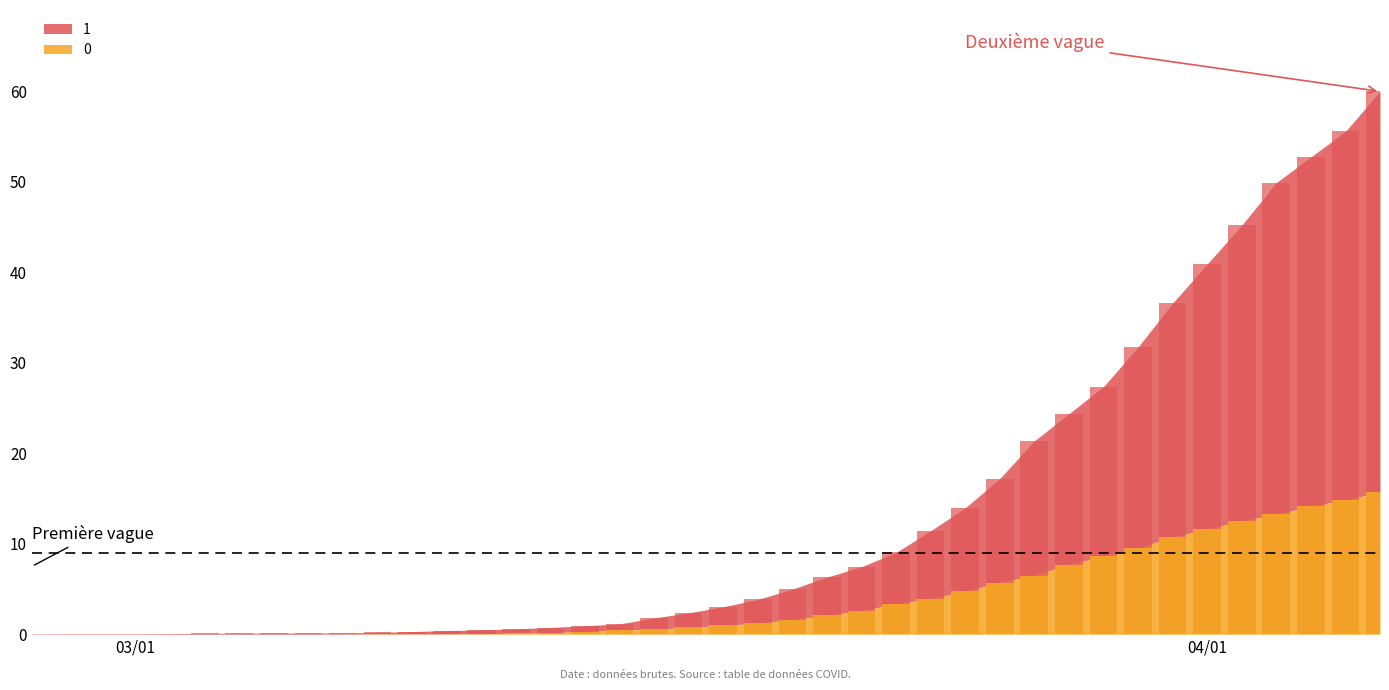

What is the highest value of the 1 series?

60.0